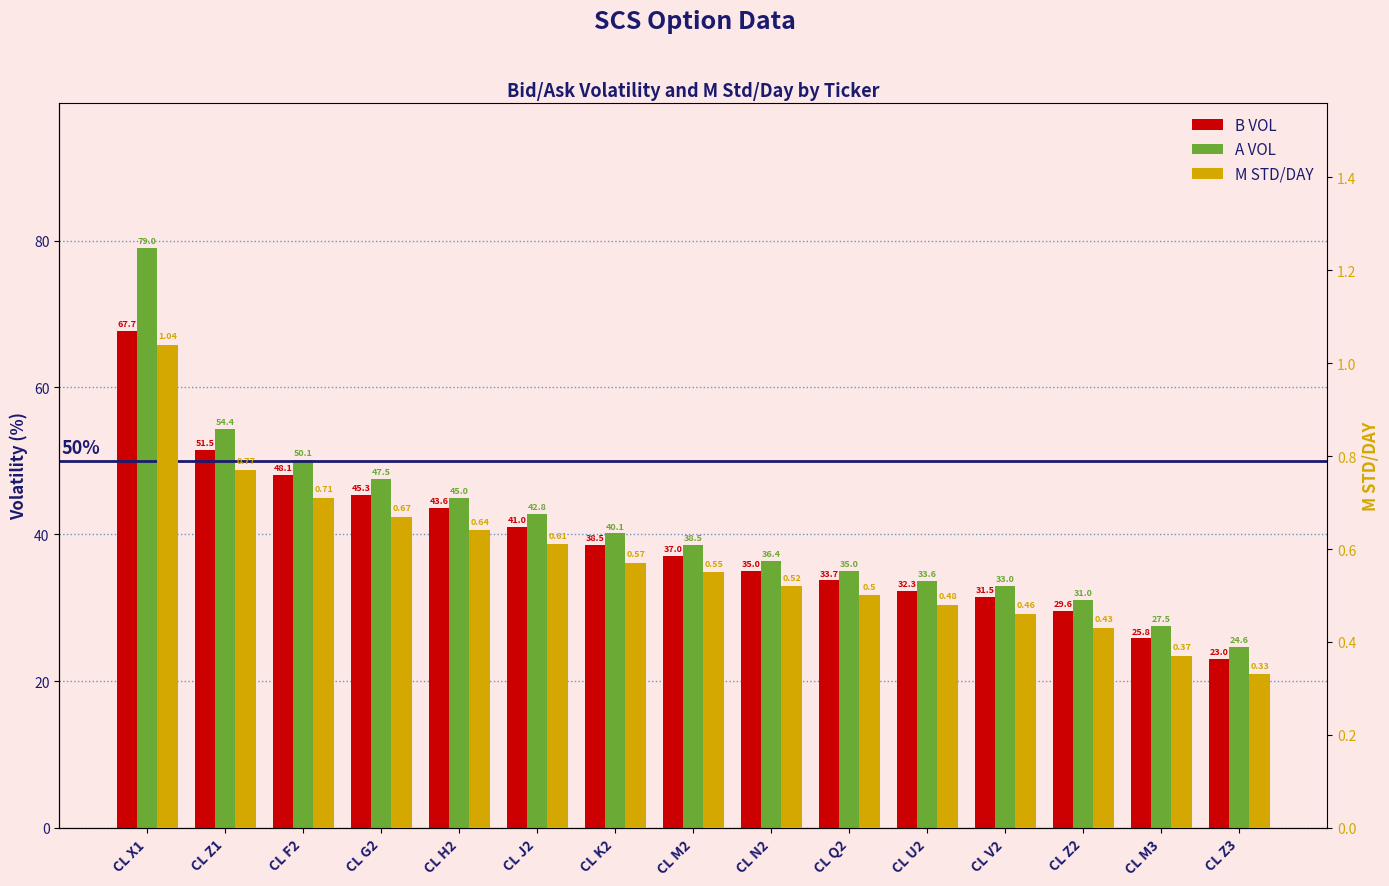

List the labels in order of A VOL value, smallest first.

CL Z3, CL M3, CL Z2, CL V2, CL U2, CL Q2, CL N2, CL M2, CL K2, CL J2, CL H2, CL G2, CL F2, CL Z1, CL X1